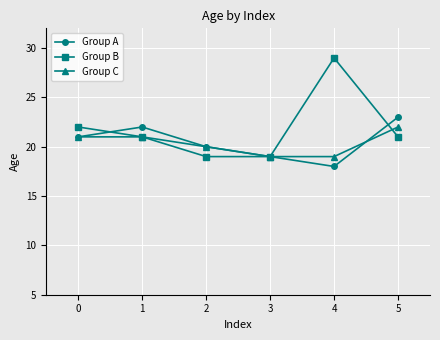

The Group B series shows 21 at 5. True or false?

True